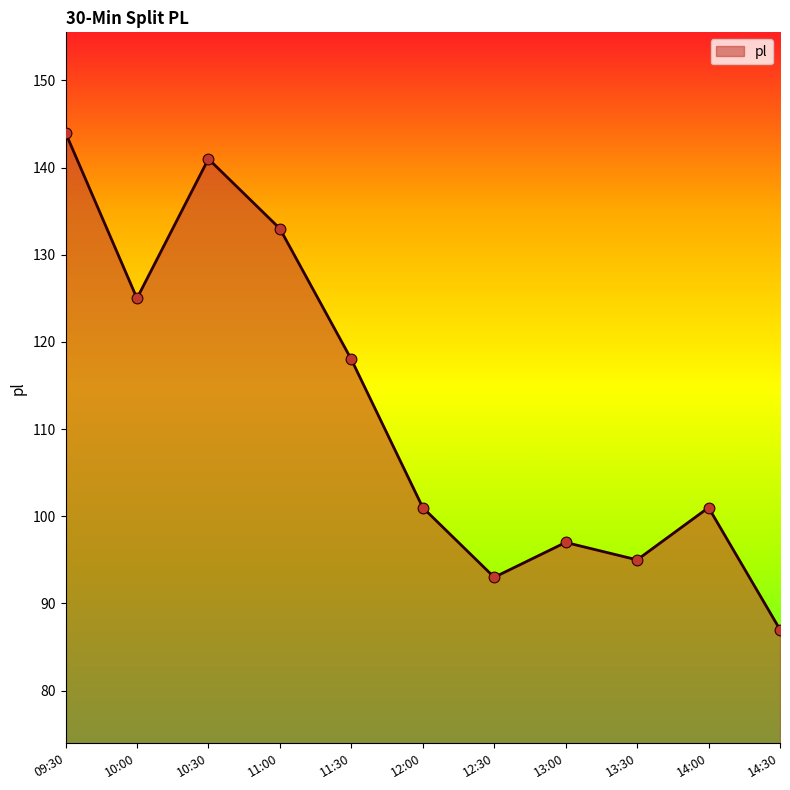

Between 12:30 and 13:00, which is larger?

13:00